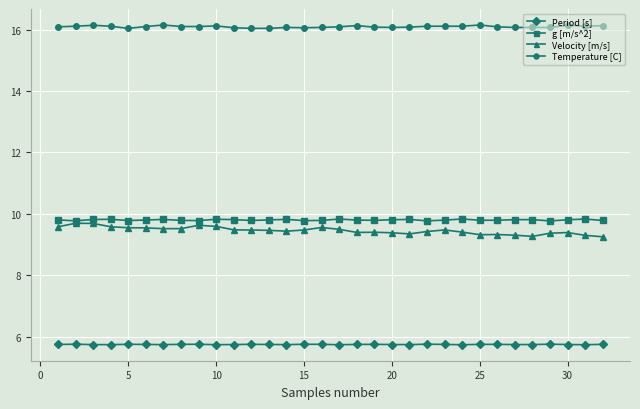

How many data points does each series have?

32